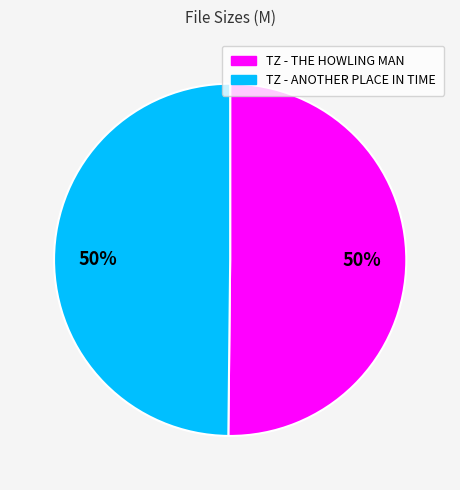

Is it true that TZ - ANOTHER PLACE IN TIME is 50% of the pie?

True